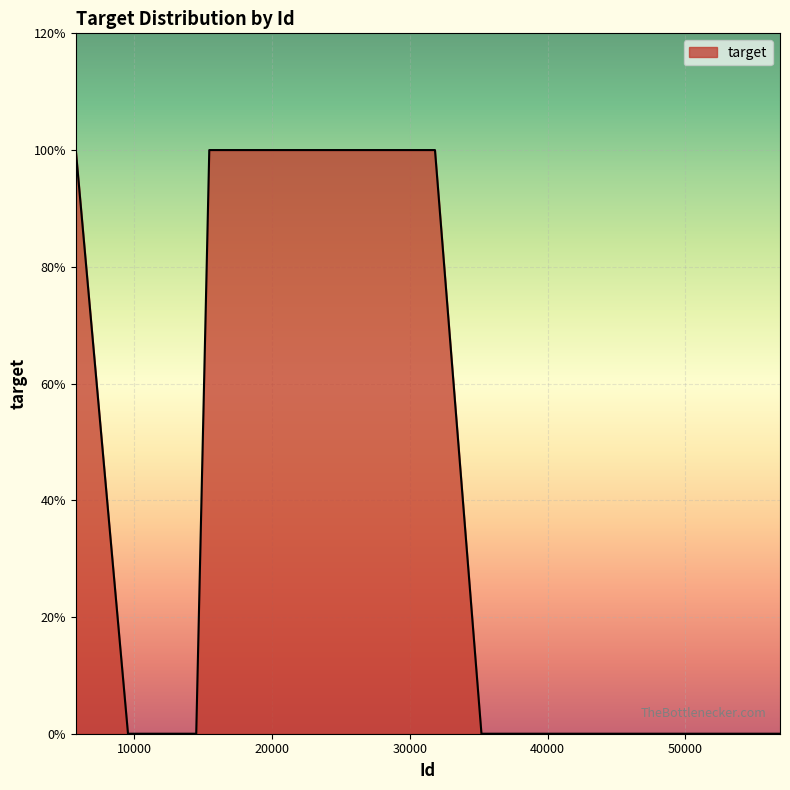

What is the difference between the second highest and minimum values?

1